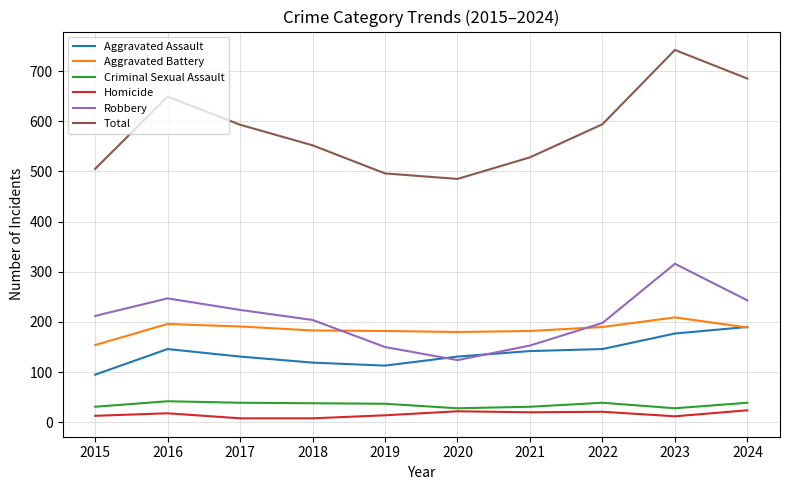

Which series has the largest total across all categories?

Total